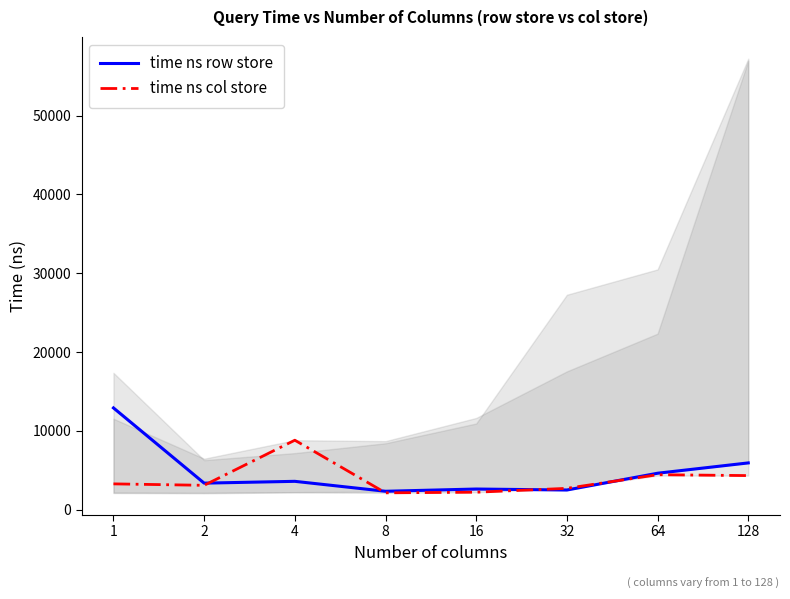

At 16, list the series in order from largest to smallest.

time ns row store, time ns col store